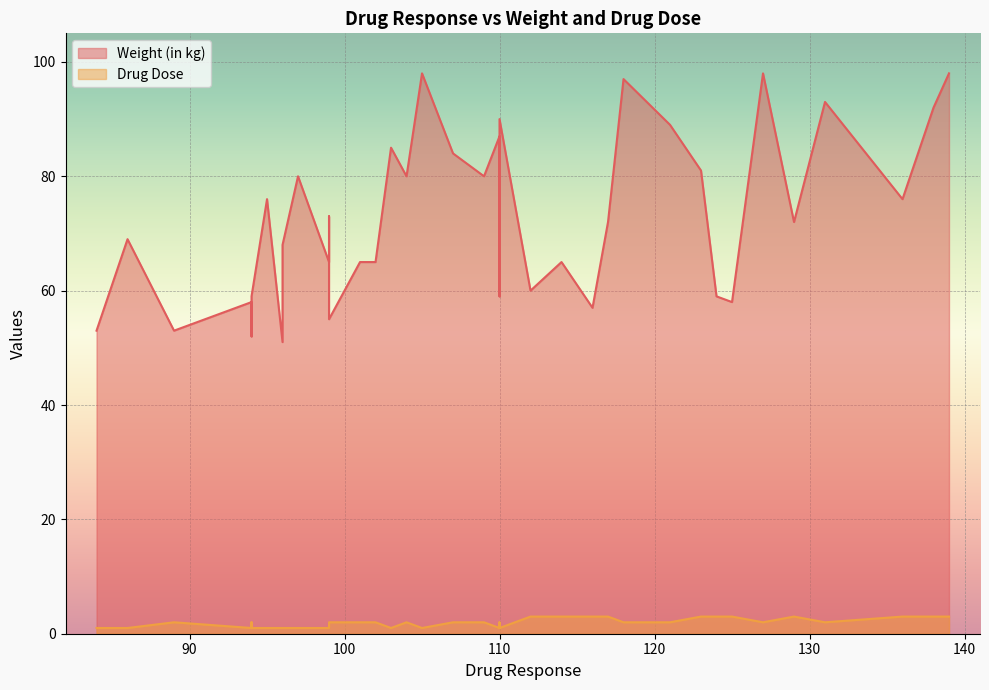

How many data points in Weight (in kg) are above 72?

19